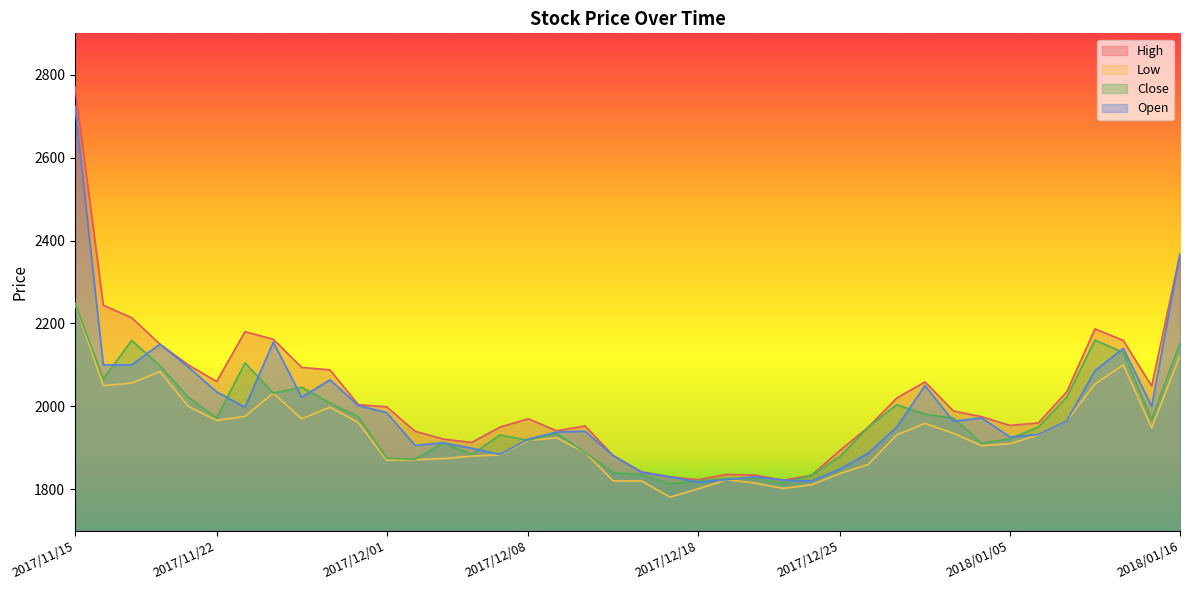

Reading left to right, list all the values displayed in this chart.

High: 2017/11/15=2772	2017/11/16=2244	2017/11/17=2214	2017/11/20=2150	2017/11/21=2100	2017/11/22=2060	2017/11/24=2180	2017/11/27=2162	2017/11/28=2094	2017/11/29=2088	2017/11/30=2004	2017/12/01=1999	2017/12/04=1940	2017/12/05=1921	2017/12/06=1913	2017/12/07=1950	2017/12/08=1970	2017/12/11=1941	2017/12/12=1953	2017/12/13=1881	2017/12/14=1842	2017/12/15=1830	2017/12/18=1823	2017/12/19=1836	2017/12/20=1834	2017/12/21=1822	2017/12/22=1834	2017/12/25=1894	2017/12/26=1950	2017/12/27=2020	2017/12/28=2059	2017/12/29=1989	2018/01/04=1975	2018/01/05=1954	2018/01/09=1960	2018/01/10=2035	2018/01/11=2187	2018/01/12=2159	2018/01/15=2049	2018/01/16=2368
Low: 2017/11/15=2248	2017/11/16=2050	2017/11/17=2056	2017/11/20=2084	2017/11/21=2000	2017/11/22=1966	2017/11/24=1976	2017/11/27=2032	2017/11/28=1970	2017/11/29=1998	2017/11/30=1961	2017/12/01=1870	2017/12/04=1871	2017/12/05=1874	2017/12/06=1880	2017/12/07=1883	2017/12/08=1918	2017/12/11=1924	2017/12/12=1889	2017/12/13=1820	2017/12/14=1820	2017/12/15=1781	2017/12/18=1801	2017/12/19=1823	2017/12/20=1815	2017/12/21=1802	2017/12/22=1811	2017/12/25=1838	2017/12/26=1860	2017/12/27=1931	2017/12/28=1959	2017/12/29=1935	2018/01/04=1905	2018/01/05=1910	2018/01/09=1931	2018/01/10=1965	2018/01/11=2054	2018/01/12=2100	2018/01/15=1948	2018/01/16=2122
Close: 2017/11/15=2249	2017/11/16=2066	2017/11/17=2159	2017/11/20=2098	2017/11/21=2022	2017/11/22=1972	2017/11/24=2105	2017/11/27=2032	2017/11/28=2046	2017/11/29=2008	2017/11/30=1975	2017/12/01=1875	2017/12/04=1872	2017/12/05=1912	2017/12/06=1884	2017/12/07=1931	2017/12/08=1918	2017/12/11=1935	2017/12/12=1889	2017/12/13=1840	2017/12/14=1835	2017/12/15=1813	2017/12/18=1820	2017/12/19=1826	2017/12/20=1826	2017/12/21=1815	2017/12/22=1834	2017/12/25=1879	2017/12/26=1950	2017/12/27=2004	2017/12/28=1981	2017/12/29=1972	2018/01/04=1911	2018/01/05=1922	2018/01/09=1950	2018/01/10=2022	2018/01/11=2160	2018/01/12=2130	2018/01/15=1968	2018/01/16=2153
Open: 2017/11/15=2724	2017/11/16=2100	2017/11/17=2100	2017/11/20=2150	2017/11/21=2095	2017/11/22=2035	2017/11/24=1998	2017/11/27=2155	2017/11/28=2022	2017/11/29=2064	2017/11/30=2002	2017/12/01=1985	2017/12/04=1906	2017/12/05=1912	2017/12/06=1899	2017/12/07=1884	2017/12/08=1921	2017/12/11=1938	2017/12/12=1940	2017/12/13=1881	2017/12/14=1841	2017/12/15=1830	2017/12/18=1817	2017/12/19=1823	2017/12/20=1830	2017/12/21=1822	2017/12/22=1820	2017/12/25=1849	2017/12/26=1887	2017/12/27=1950	2017/12/28=2050	2017/12/29=1964	2018/01/04=1972	2018/01/05=1926	2018/01/09=1932	2018/01/10=1965	2018/01/11=2086	2018/01/12=2140	2018/01/15=2000	2018/01/16=2368